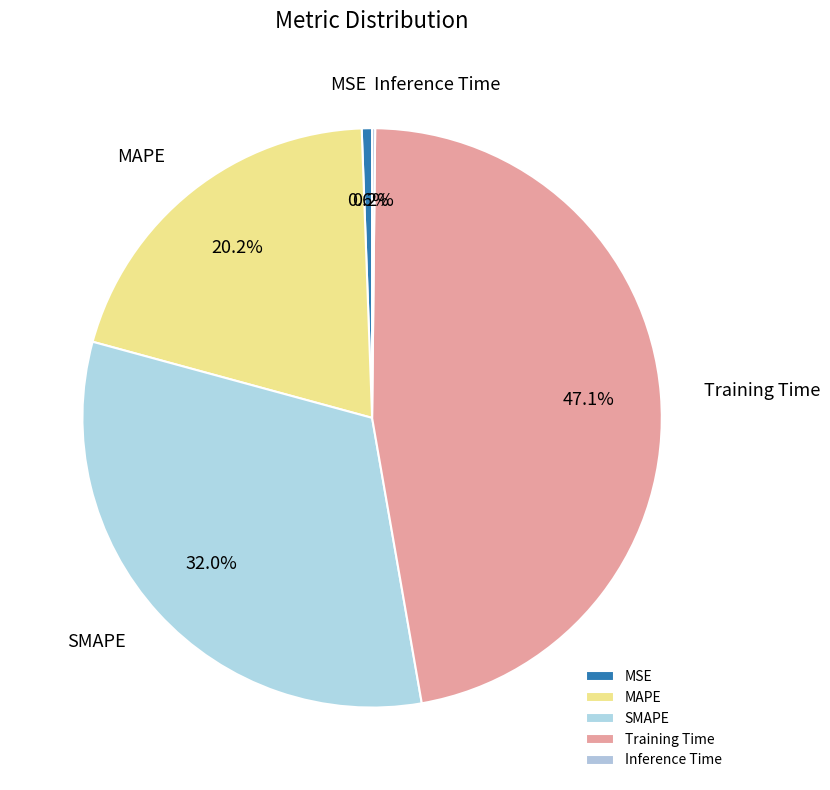

Which slice is the largest?

Training Time